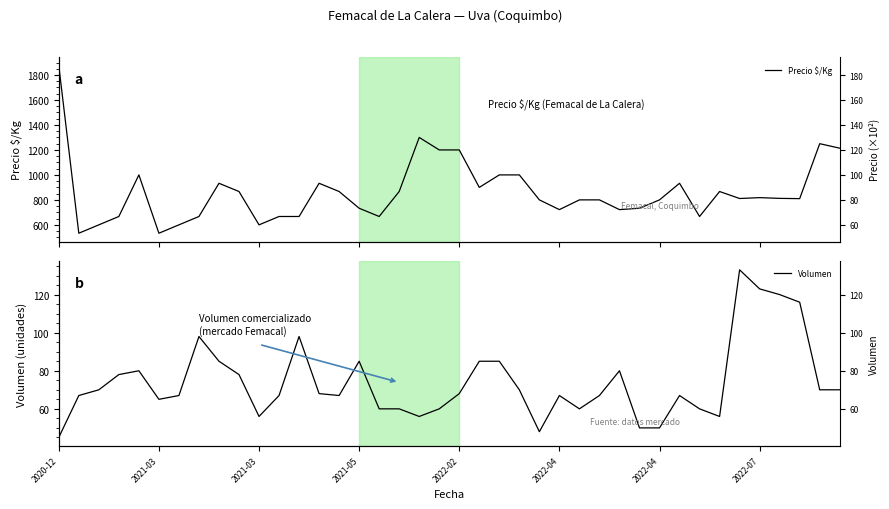

What is the highest value of the Precio $/Kg series?

1875